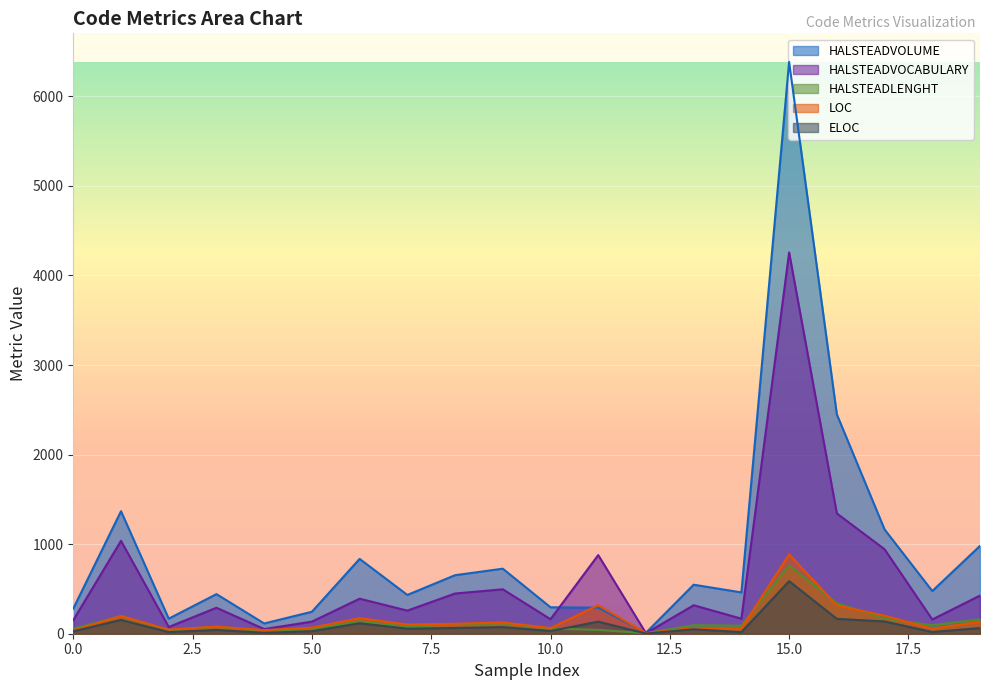

Which series has the largest range (max minus min)?

HALSTEADVOLUME